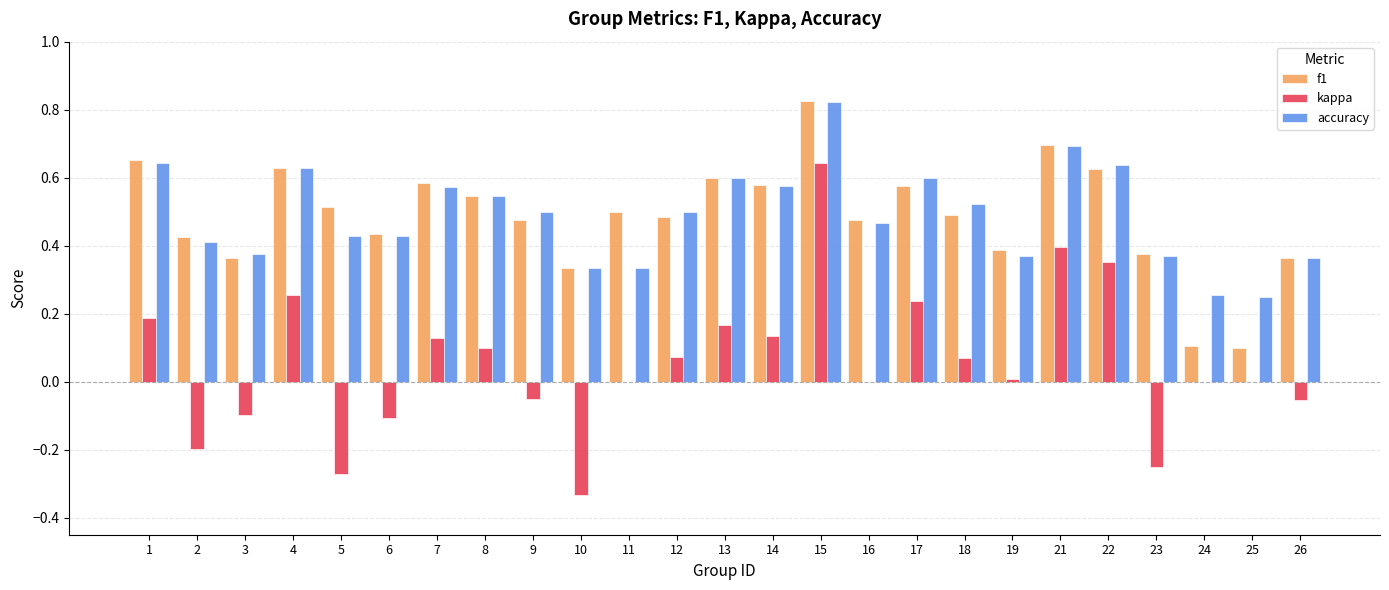

How many categories are shown in the chart?

25